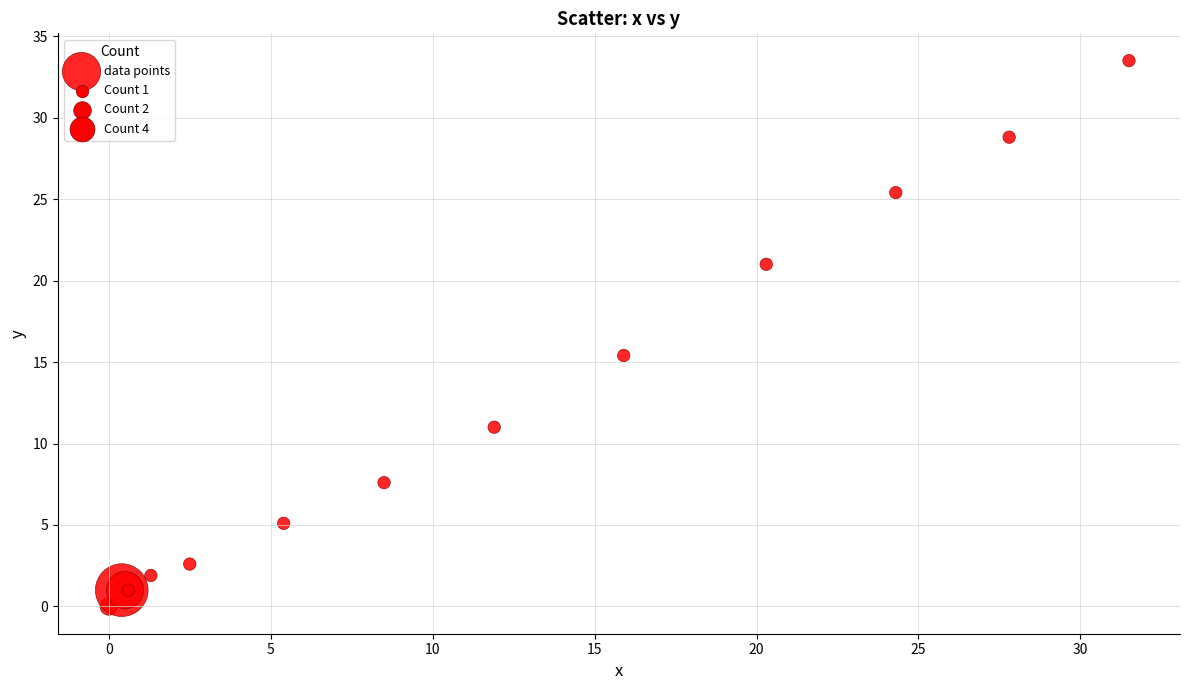

What Y value in the scatter plot is closest to 16?

15.4